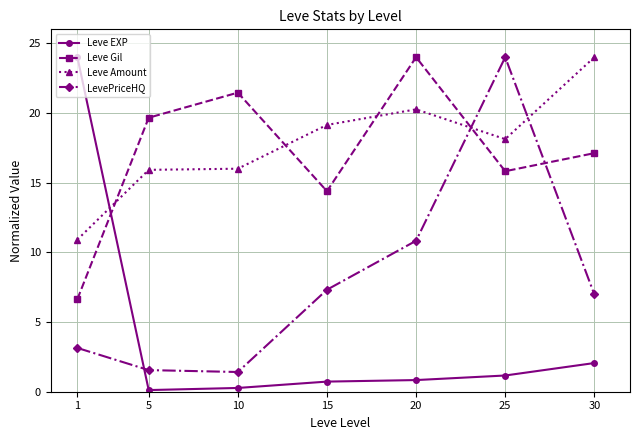

What is the total value across all series at 25?

59.1